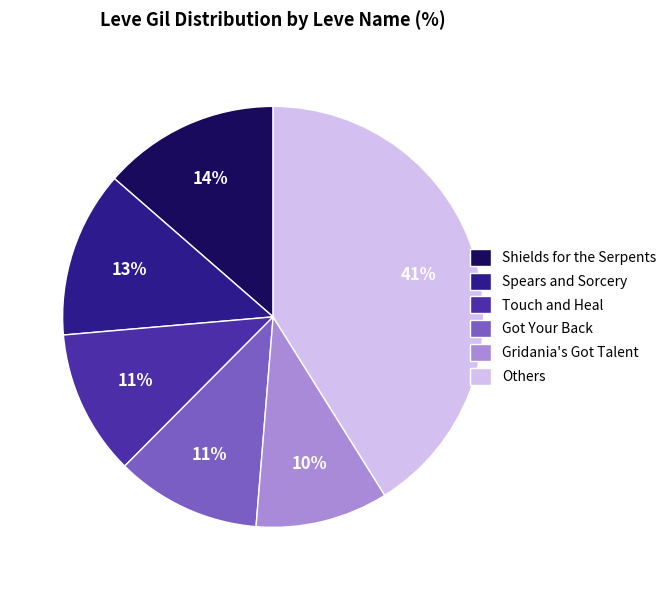

To the nearest percent, what is the difference between the largest and smallest slice percentages?

31%